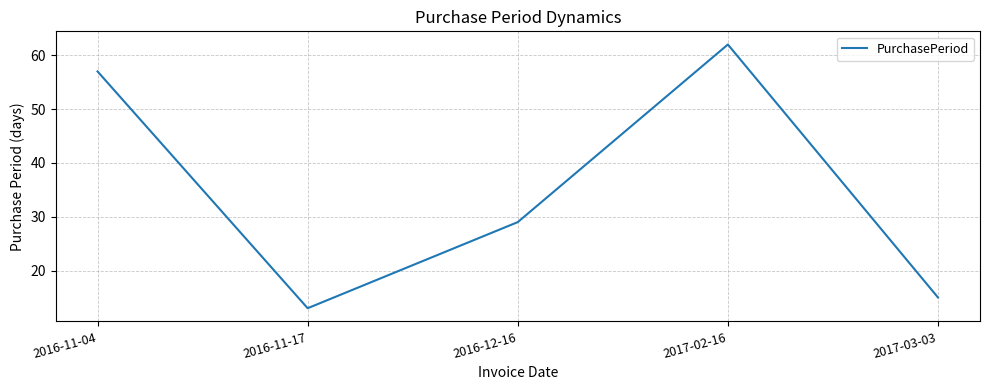

The chart shows a value of 20 at 2017-03-03. True or false?

False